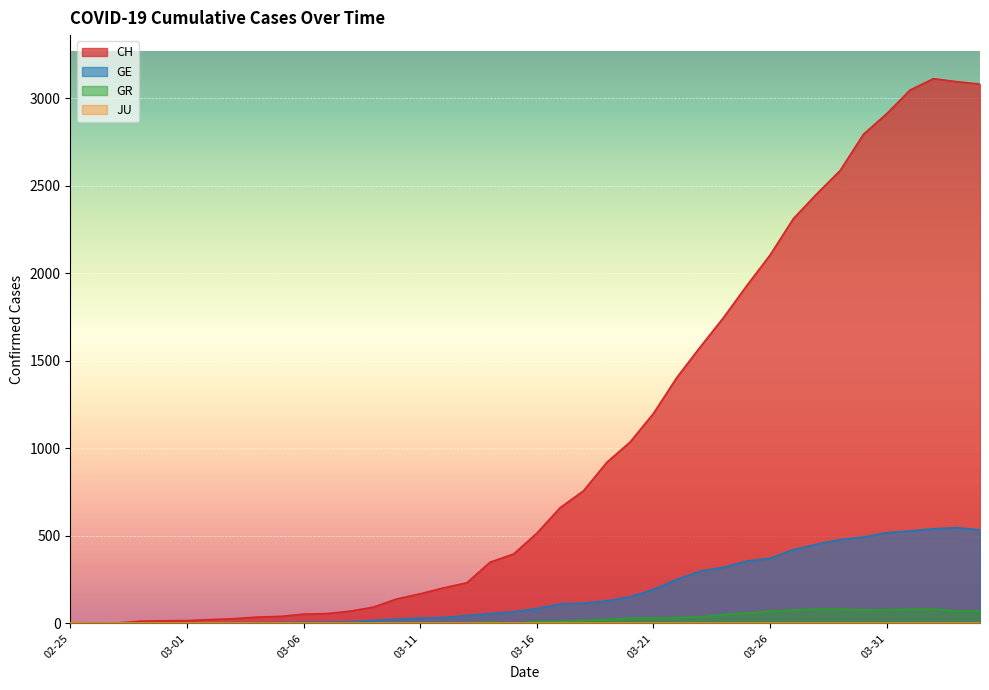

At which category is the sum across all series the highest?

2020-04-02